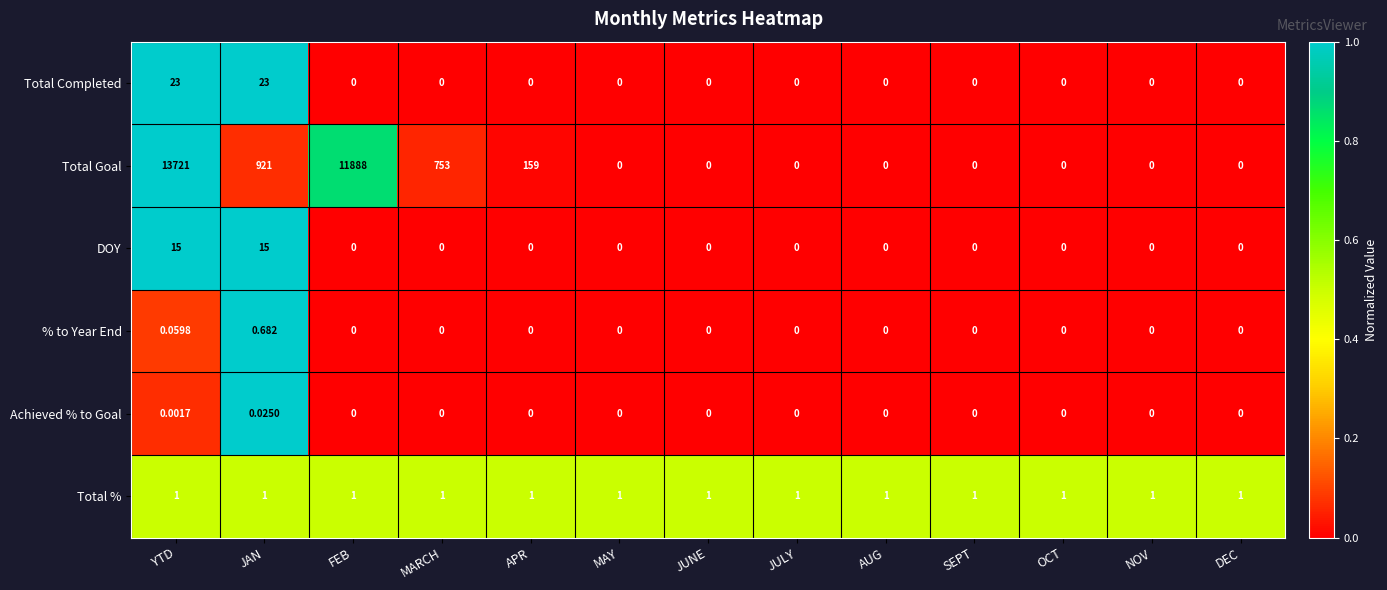

At which category is the sum across all series the highest?

YTD